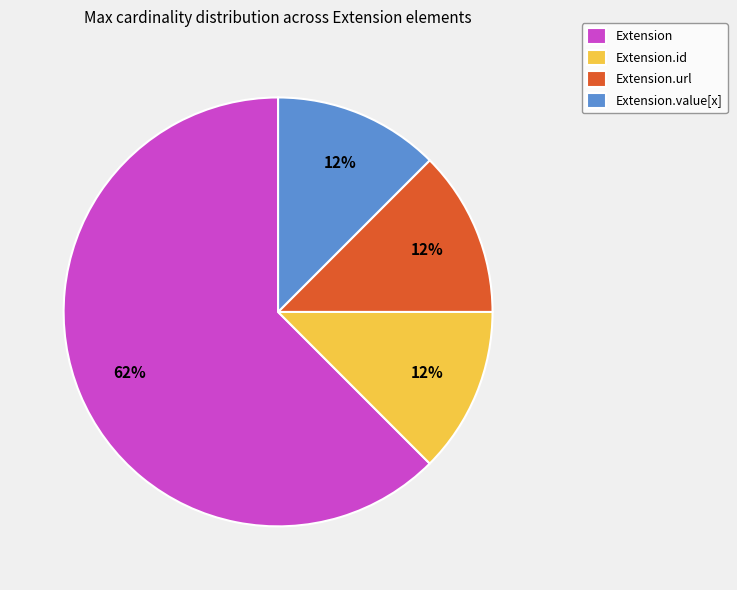

The Extension.value[x] slice represents 12% of the pie. True or false?

True